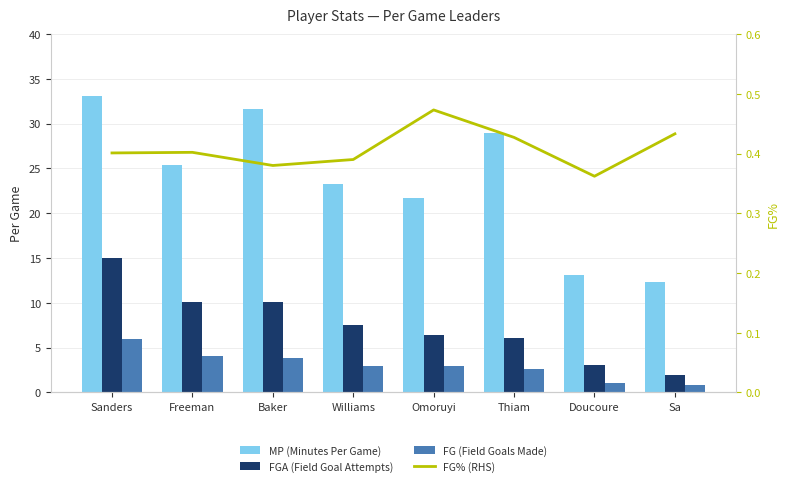

What is the average value of the FGA (Field Goal Attempts) series?

7.5